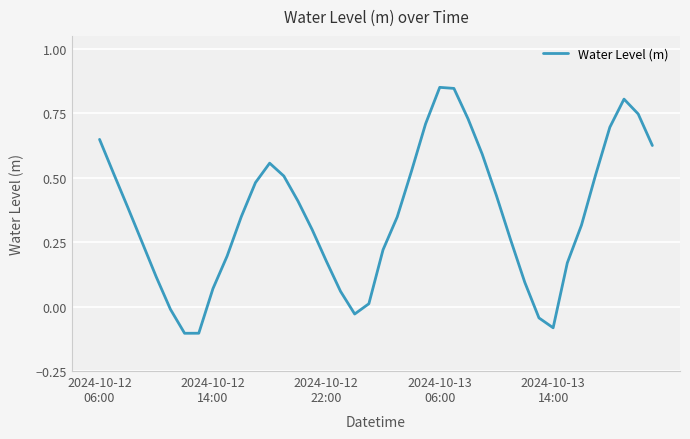

What is the difference between the maximum and minimum values?

1.0